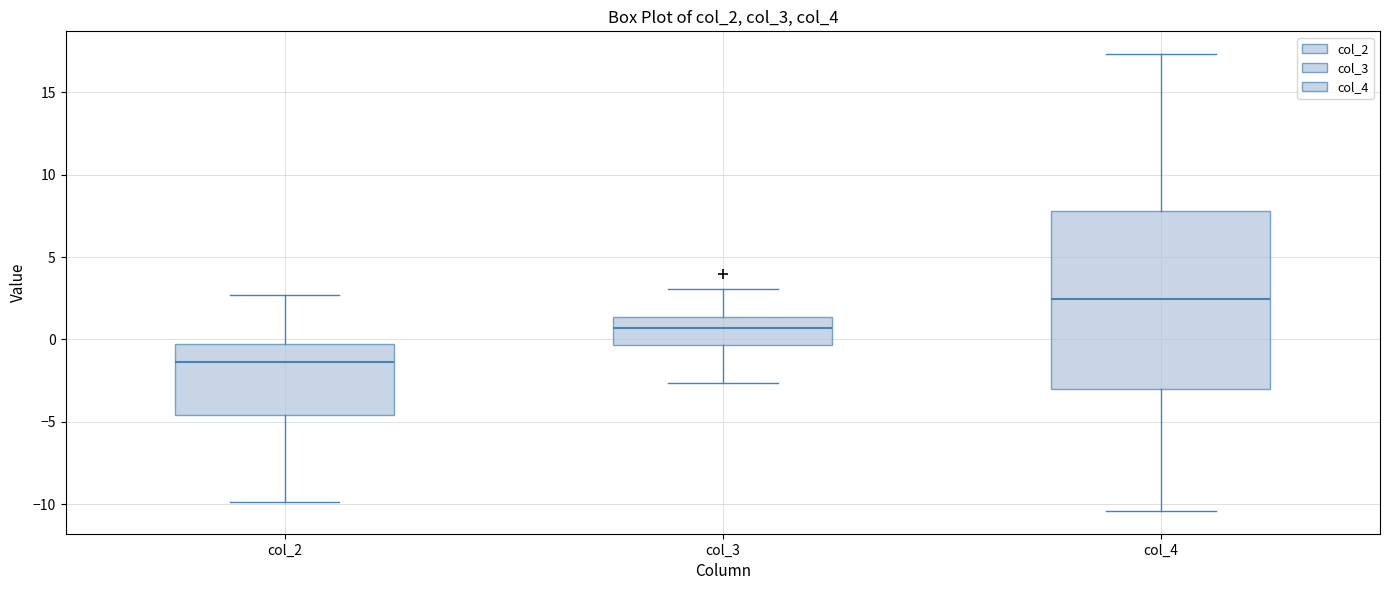

Comparing the boxes themselves (not the whiskers), which one is the tallest?

col_4